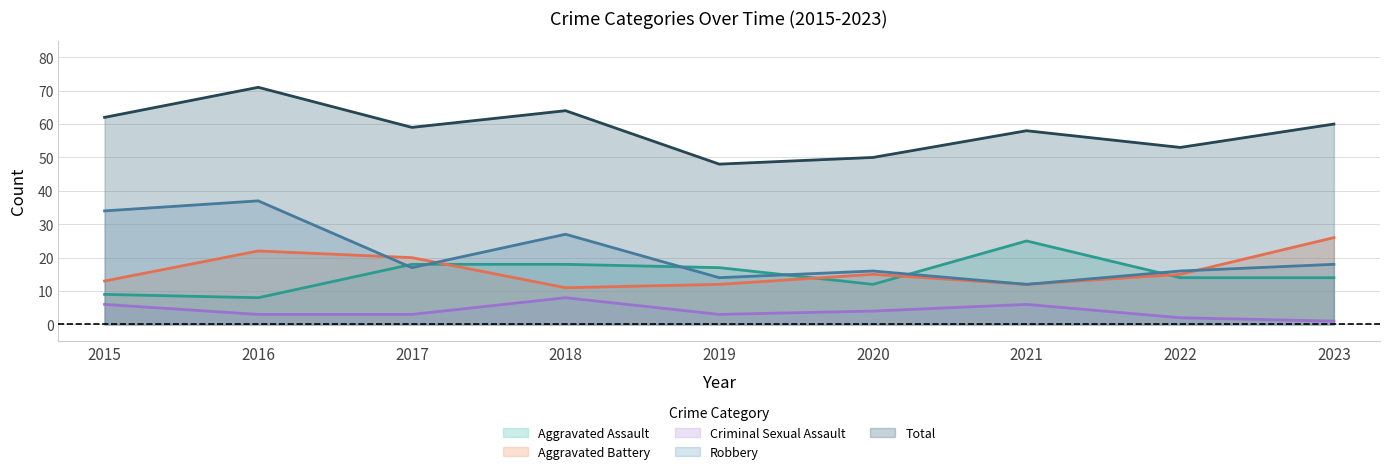

Which series has the largest total across all categories?

Total